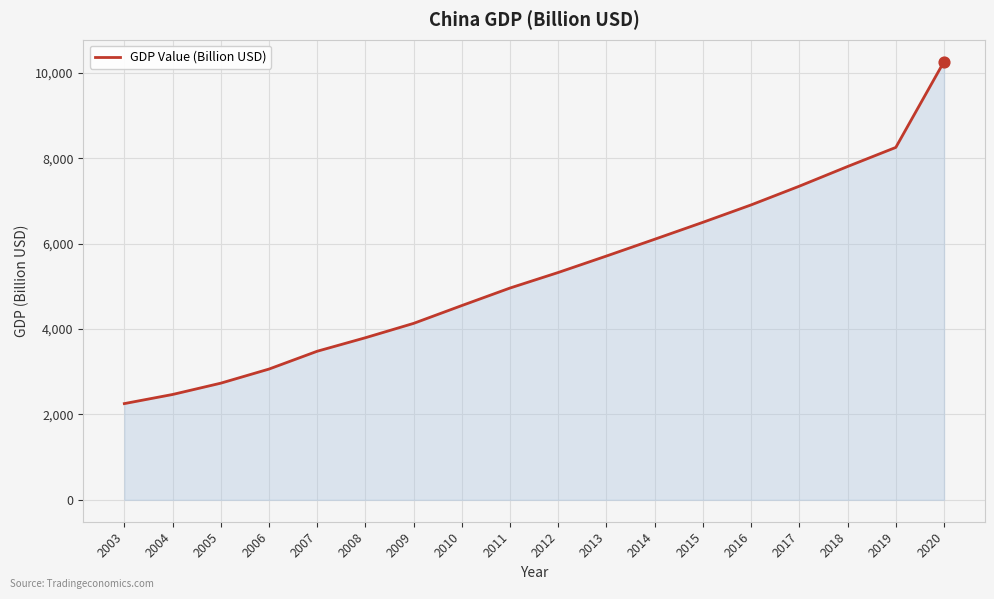

What is the change in value from 2013 to 2016?

+1197.4